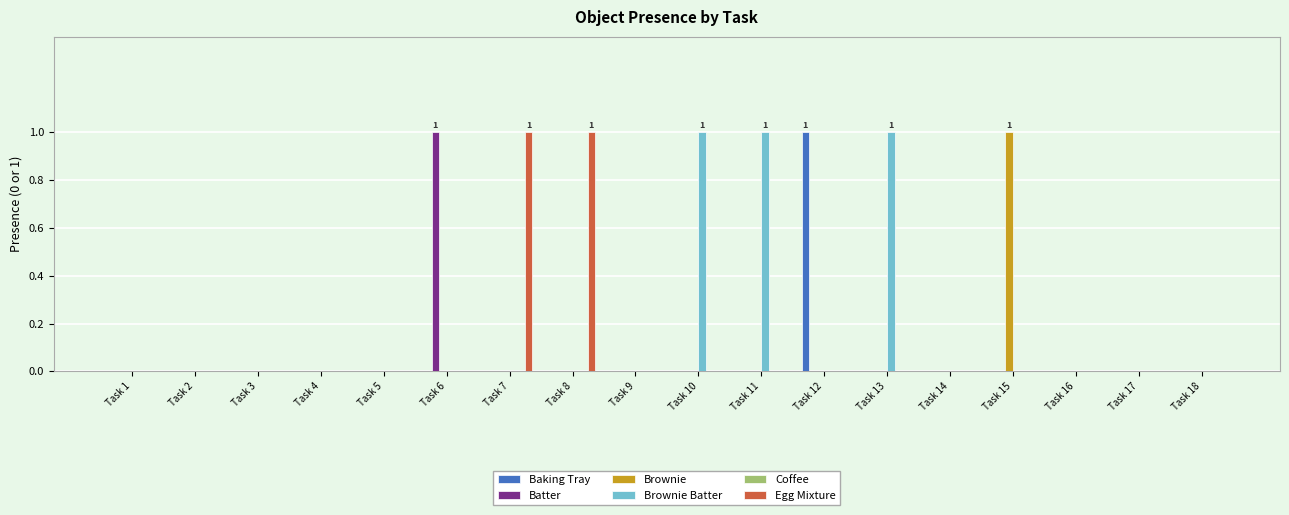

Is it true that Baking Tray equals 0 at Task 7?

True